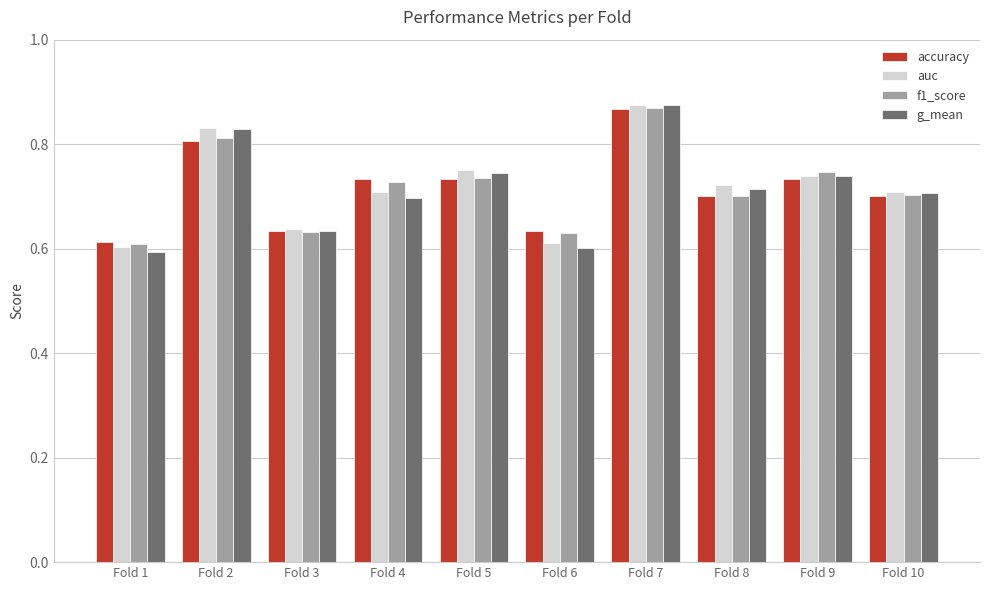

At which label is accuracy closest to 0?

Fold 1